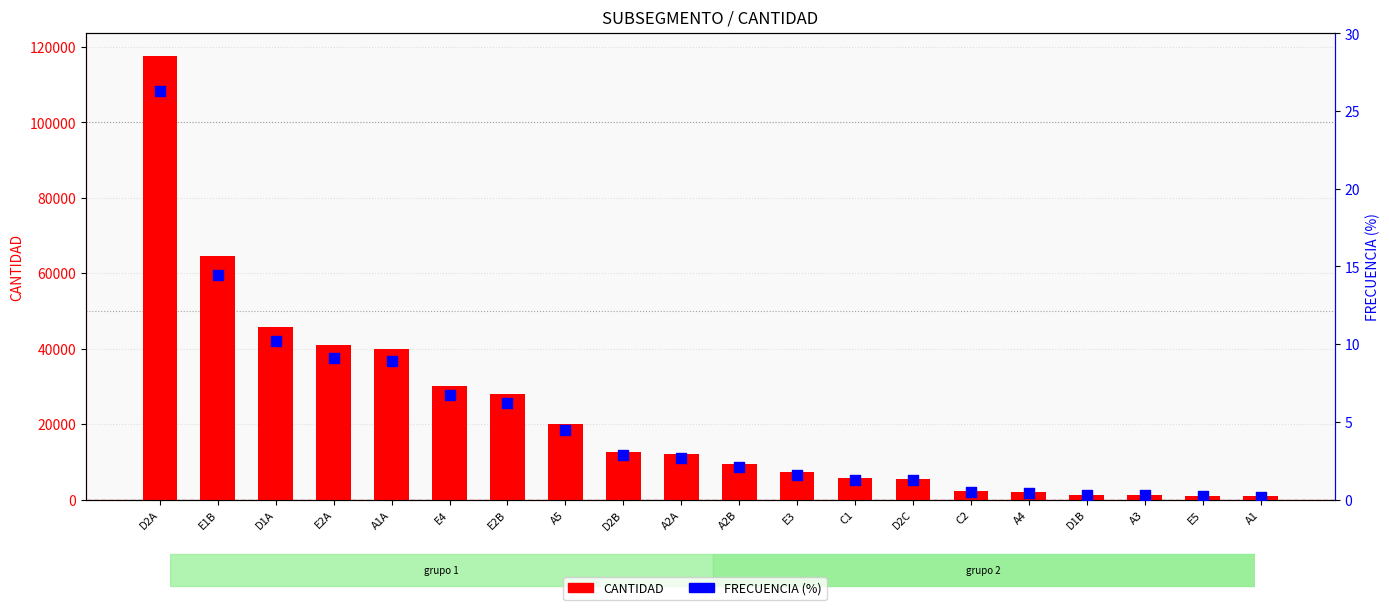

Which series contains the lowest Y value?

FRECUENCIA (%)